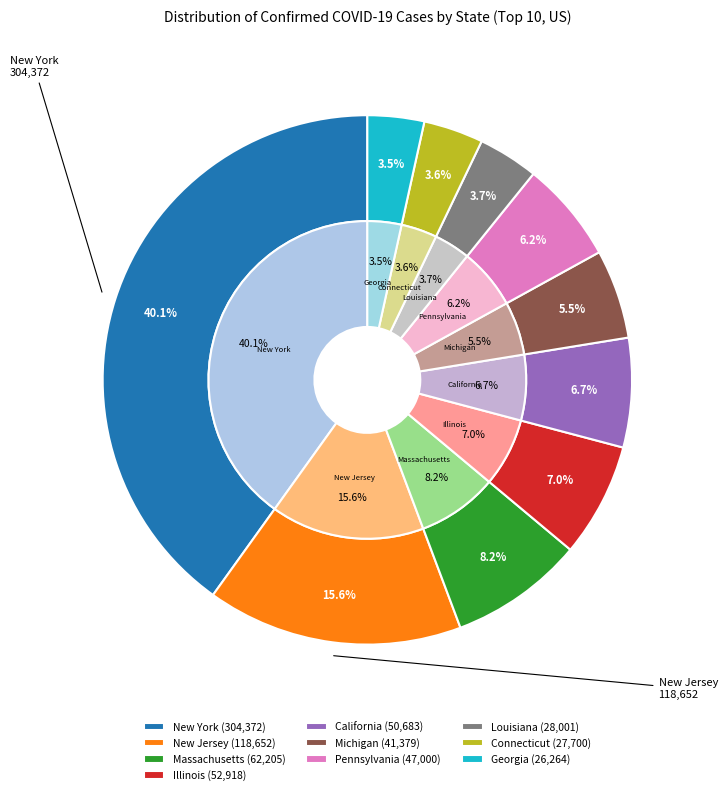

How many slices are in this pie chart?

10